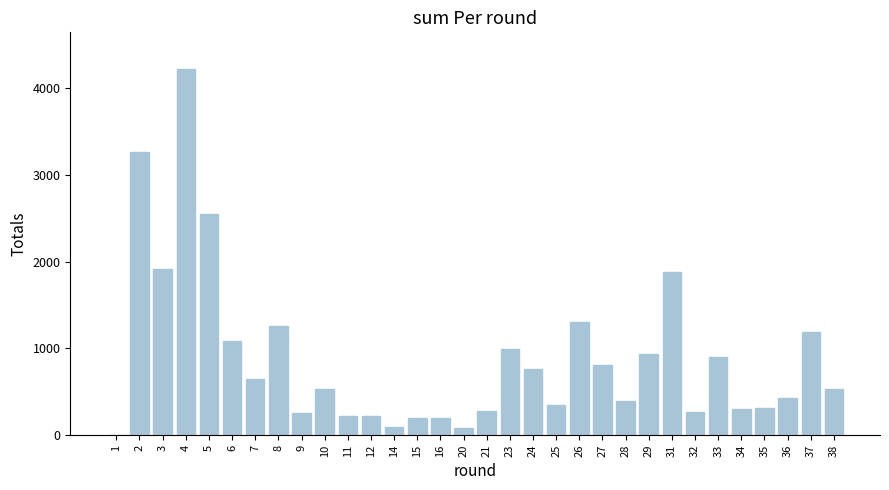

The chart shows a value of 433 at 23. True or false?

False